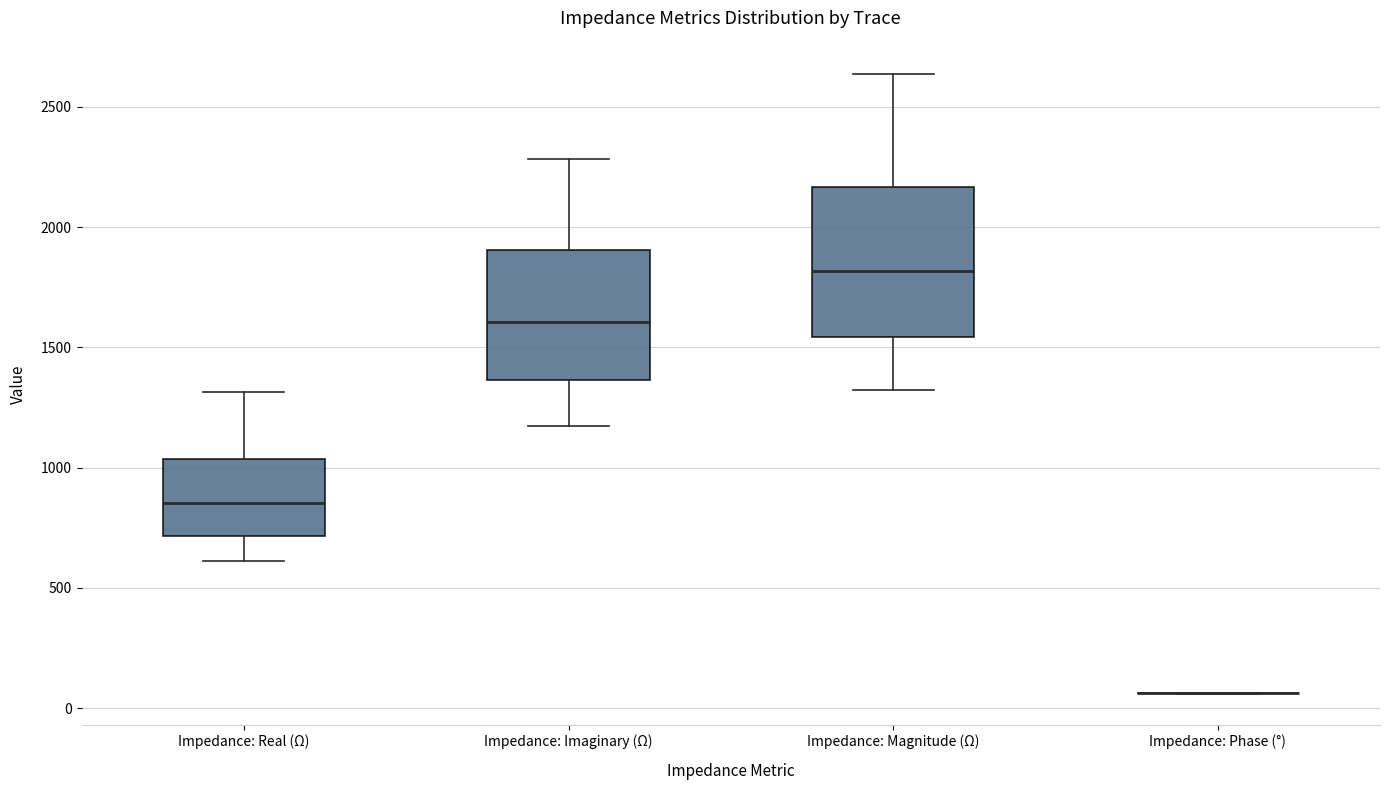

Where does the lower whisker of the box for Impedance: Magnitude (Ω) end on the y-axis? The values are not printed on the chart, so give them approximately, as read against the axis.

1300